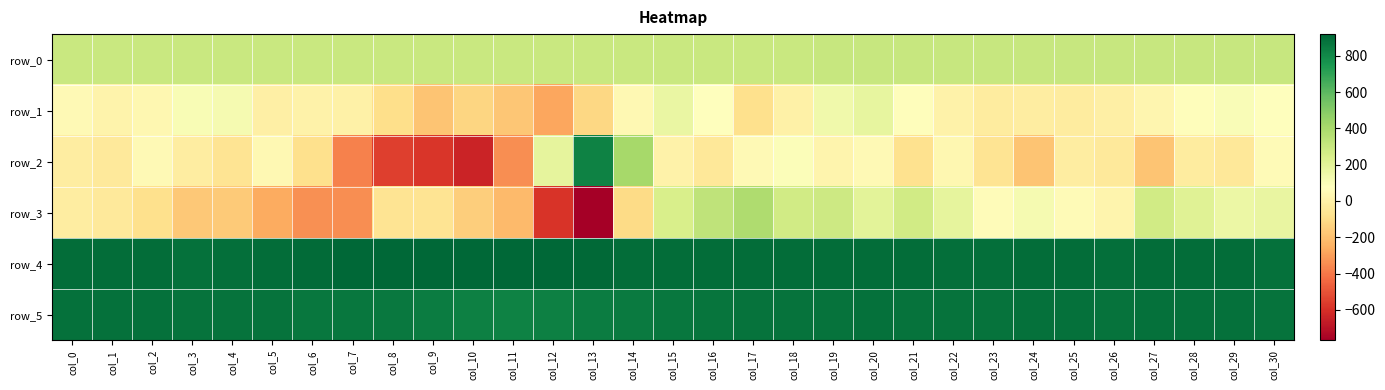

The value of row_4 at col_10 is 916.0. True or false?

True